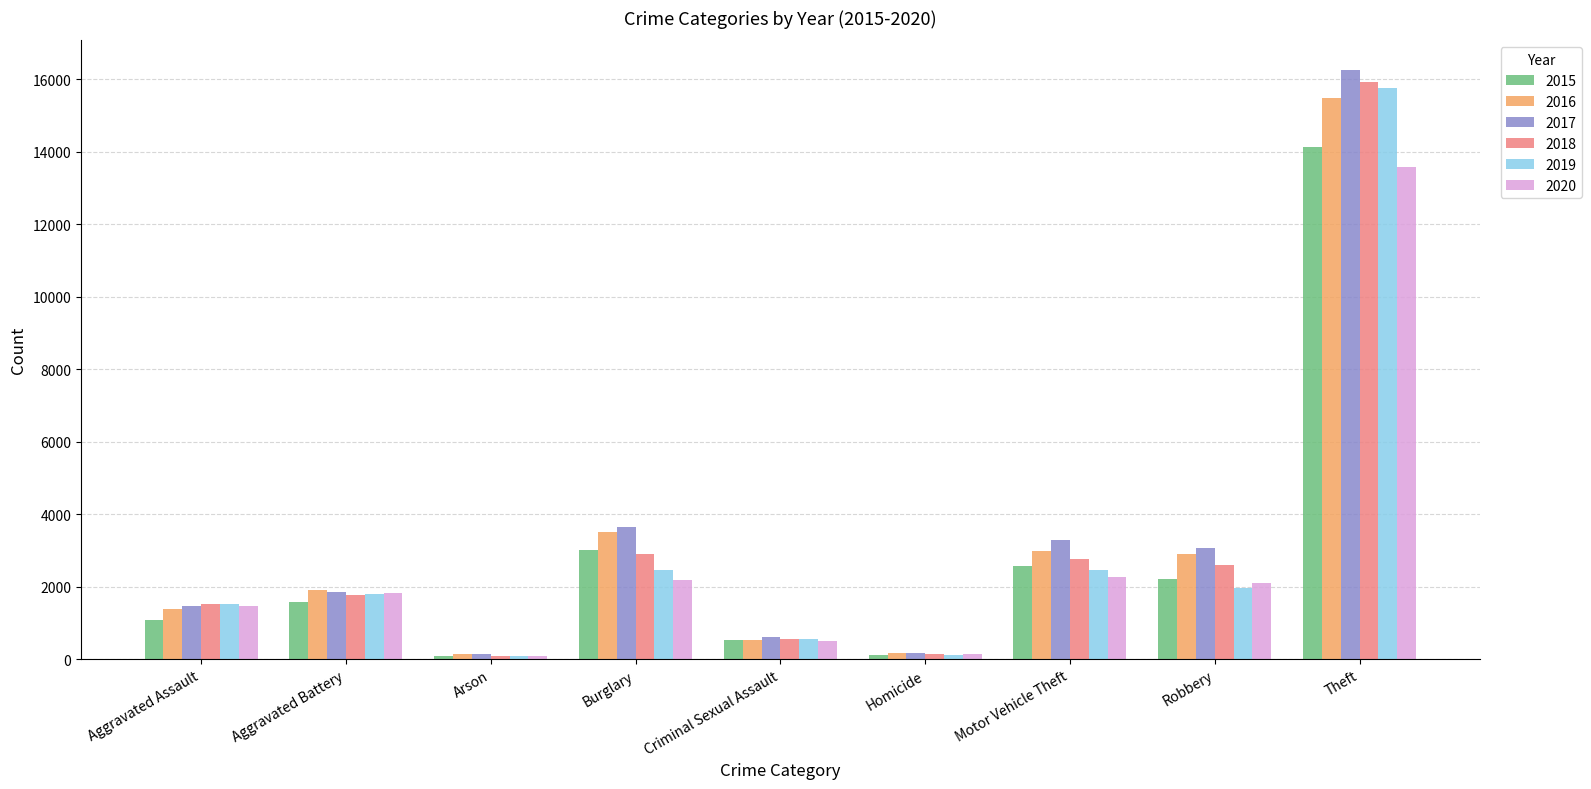

How many bars are there in each group?

6